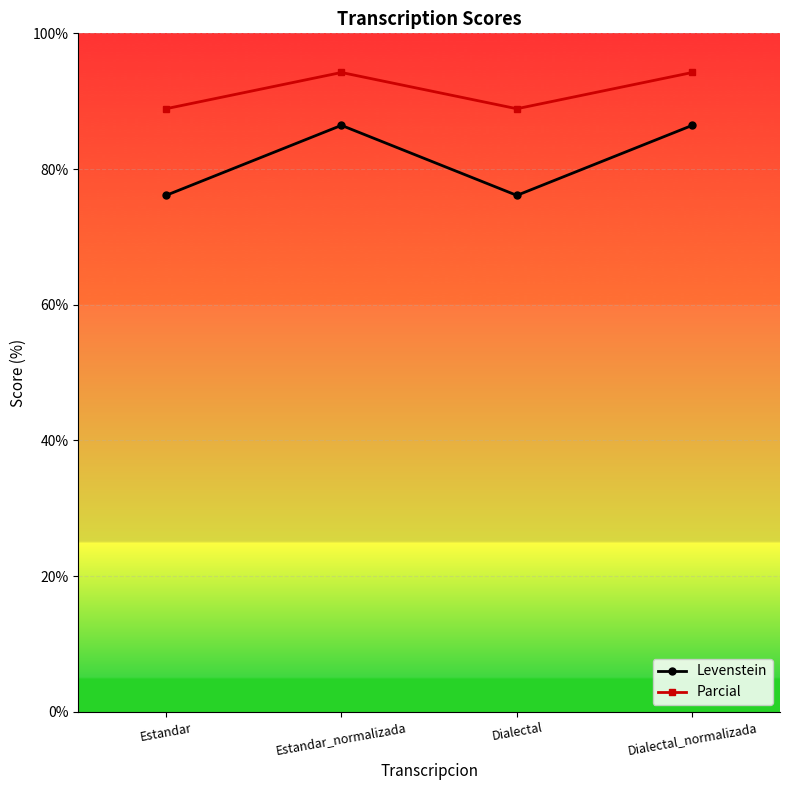

In Levenstein, how many points are lower than both neighbors (excluding endpoints)?

1